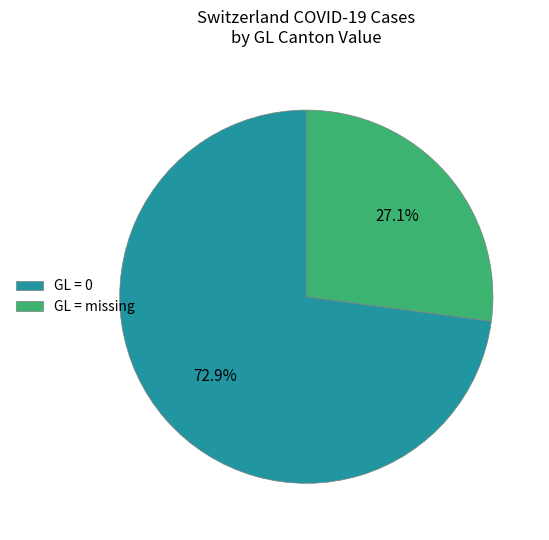

What percentage do GL = 0 and GL = missing together represent?

100.0%